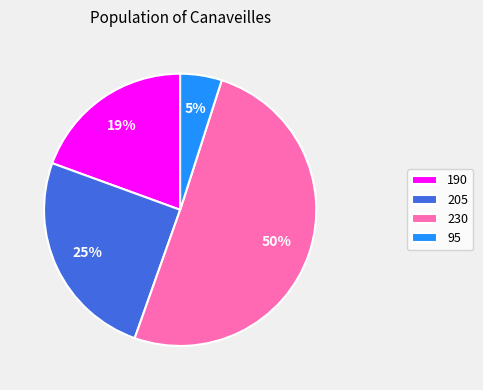

Between 95 and 190, which is larger?

190